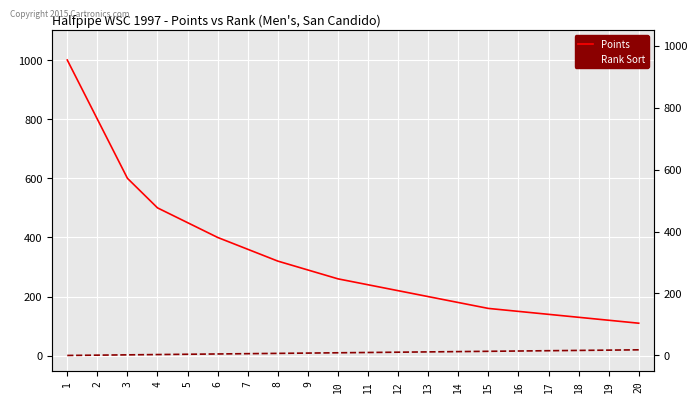

How many values in the Rank Sort series exceed 11?

9